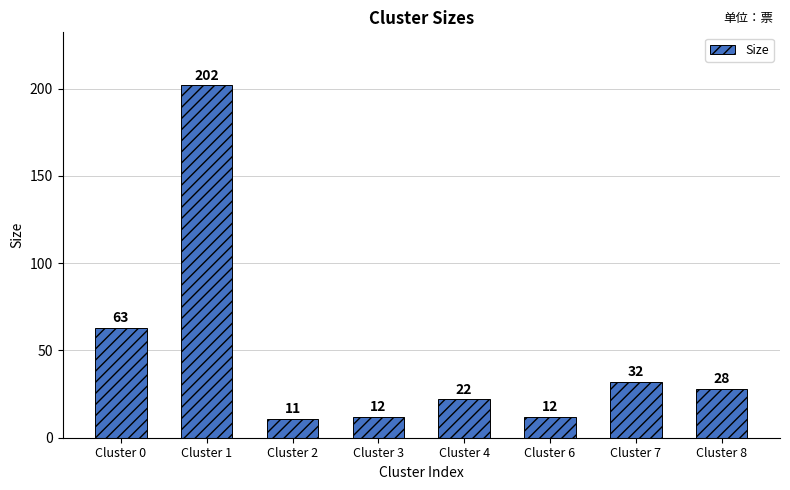

Reading left to right, extract all data points from this chart.

63	202	11	12	22	12	32	28